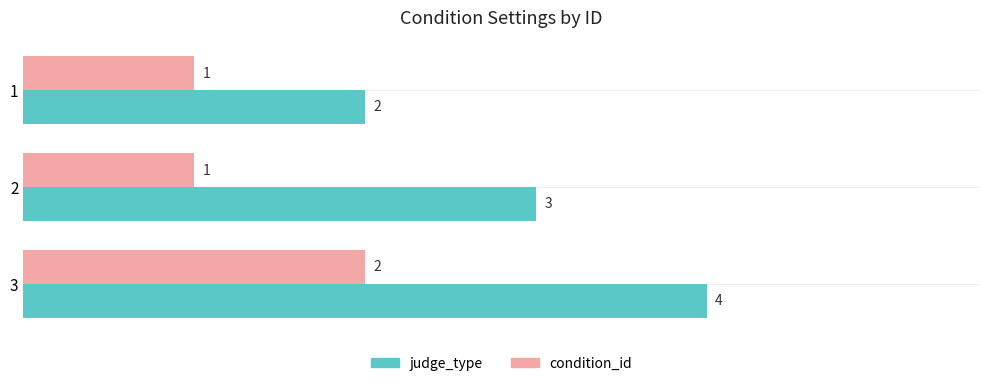

At which category is the sum across all series the highest?

3